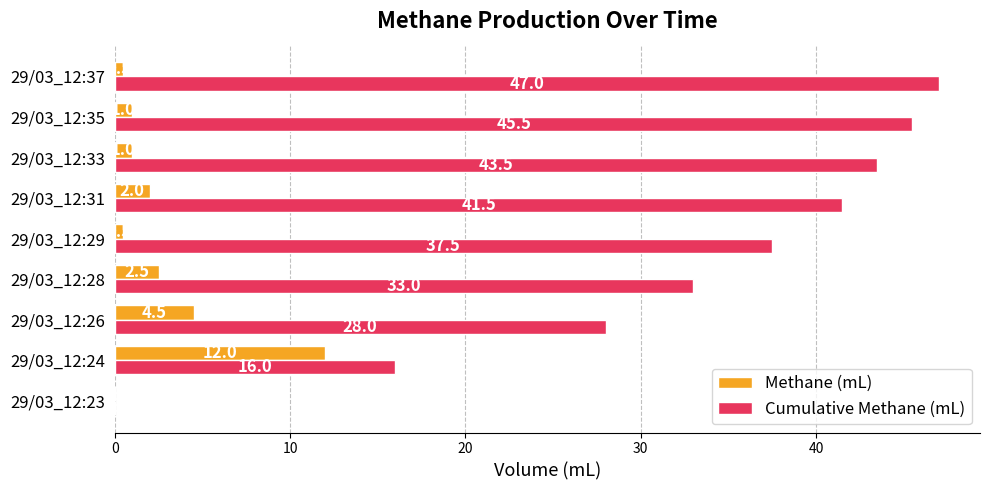

The Cumulative Methane (mL) series shows 8.7 at 29/03_12:24. True or false?

False